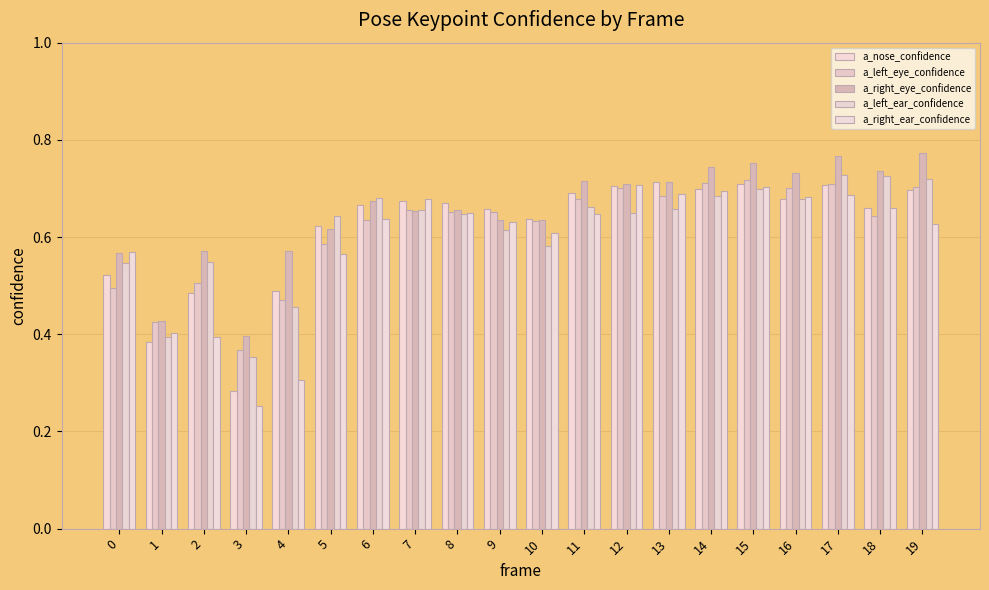

Reading right to left, list all the values displayed in this chart.

a_nose_confidence: 19=0.7	18=0.7	17=0.7	16=0.7	15=0.7	14=0.7	13=0.7	12=0.7	11=0.7	10=0.6	9=0.7	8=0.7	7=0.7	6=0.7	5=0.6	4=0.5	3=0.3	2=0.5	1=0.4	0=0.5
a_left_eye_confidence: 19=0.7	18=0.6	17=0.7	16=0.7	15=0.7	14=0.7	13=0.7	12=0.7	11=0.7	10=0.6	9=0.7	8=0.7	7=0.7	6=0.6	5=0.6	4=0.5	3=0.4	2=0.5	1=0.4	0=0.5
a_right_eye_confidence: 19=0.8	18=0.7	17=0.8	16=0.7	15=0.8	14=0.7	13=0.7	12=0.7	11=0.7	10=0.6	9=0.6	8=0.7	7=0.7	6=0.7	5=0.6	4=0.6	3=0.4	2=0.6	1=0.4	0=0.6
a_left_ear_confidence: 19=0.7	18=0.7	17=0.7	16=0.7	15=0.7	14=0.7	13=0.7	12=0.6	11=0.7	10=0.6	9=0.6	8=0.6	7=0.7	6=0.7	5=0.6	4=0.5	3=0.4	2=0.5	1=0.4	0=0.5
a_right_ear_confidence: 19=0.6	18=0.7	17=0.7	16=0.7	15=0.7	14=0.7	13=0.7	12=0.7	11=0.6	10=0.6	9=0.6	8=0.6	7=0.7	6=0.6	5=0.6	4=0.3	3=0.3	2=0.4	1=0.4	0=0.6